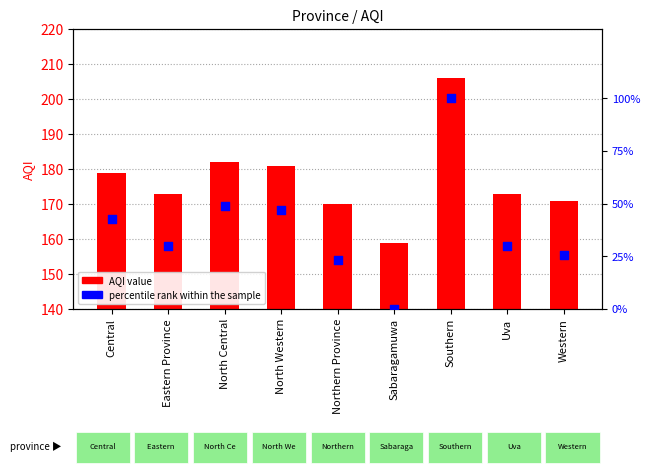

Which series reaches the maximum Y coordinate?

AQI